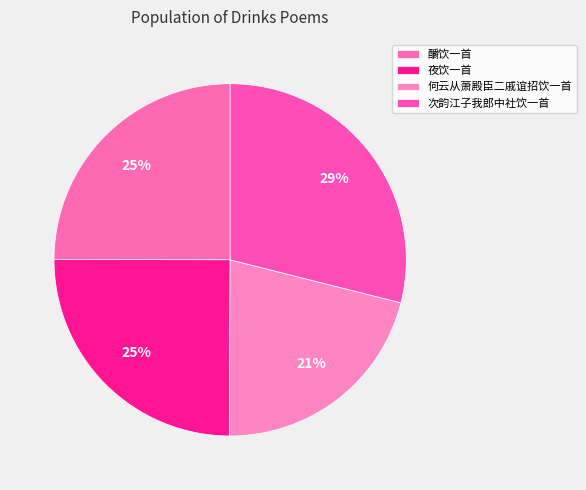

Does 釂饮一首 account for over 50% of the chart?

No